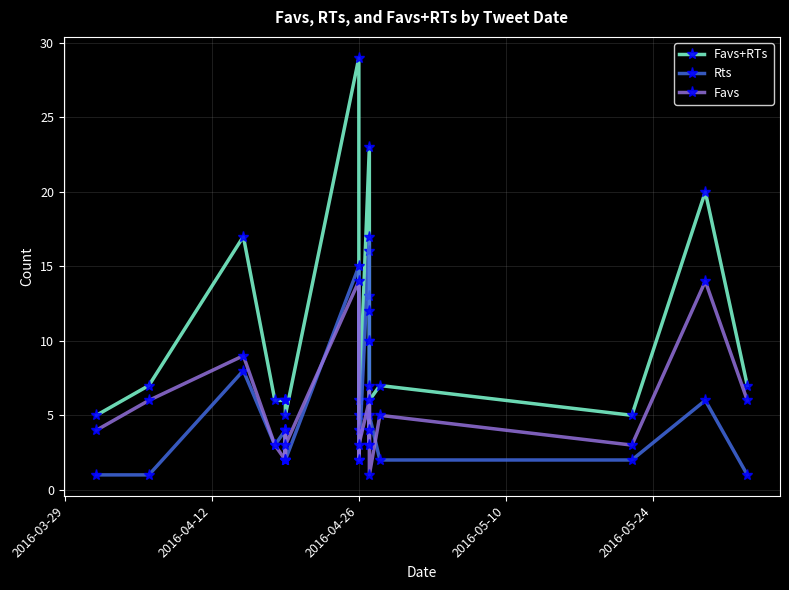

In Favs+RTs, how many points are lower than both neighbors (excluding endpoints)?

4